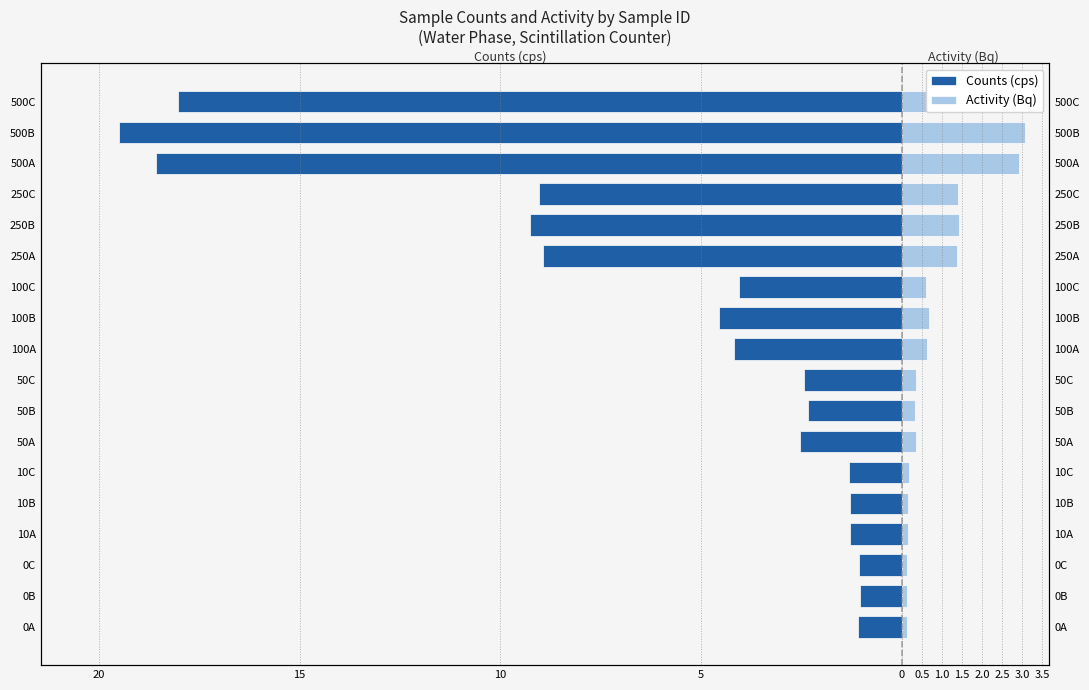

Which has a higher value, 0B or 500C?

0B